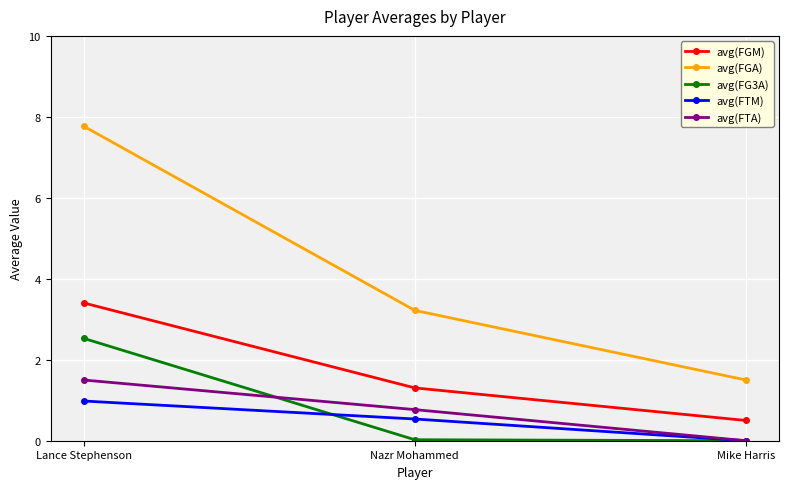

Is it true that avg(FTA) equals 0.8 at Mike Harris?

False